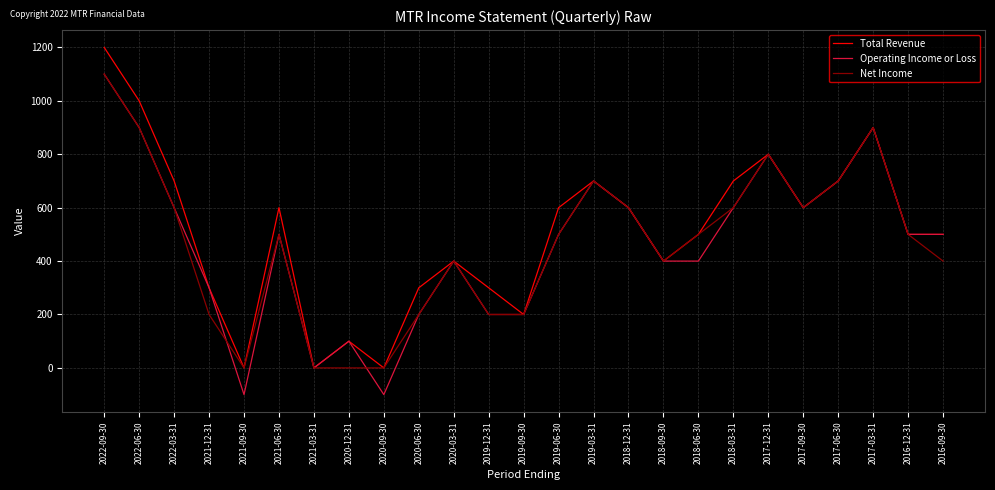

True or false: Operating Income or Loss and Net Income intersect in this chart.

True